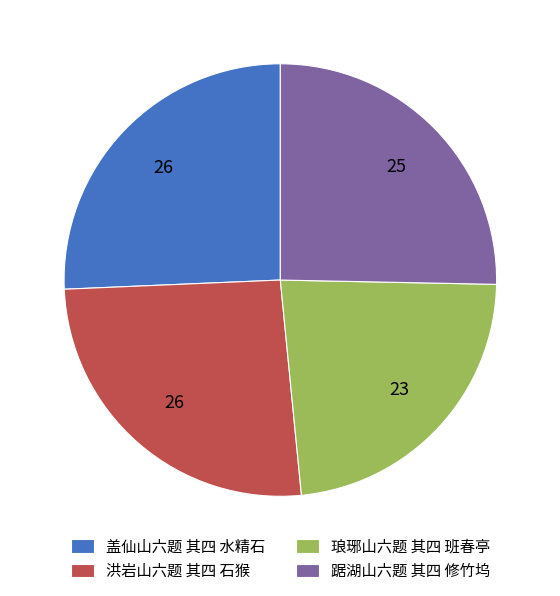

Does any single category account for the majority?

No